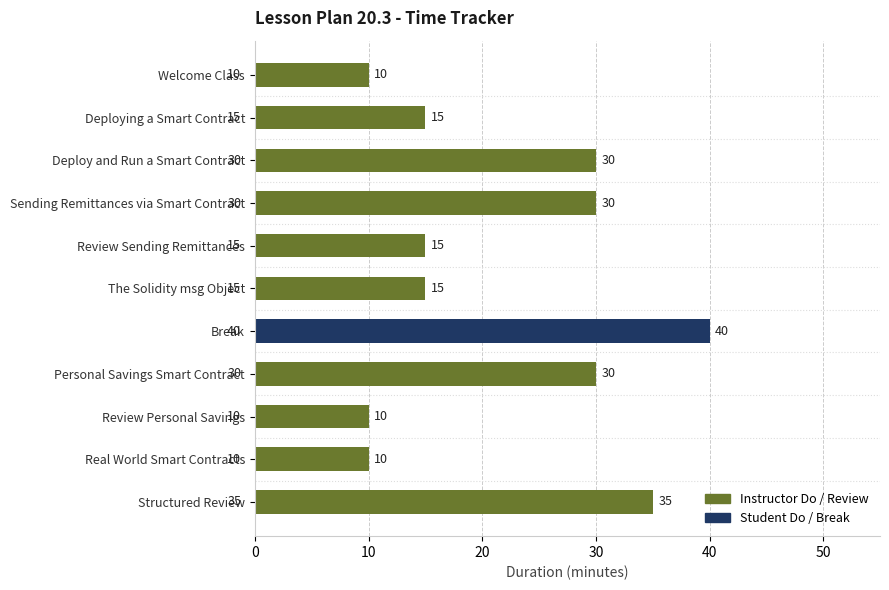

Reading top to bottom, transcribe all the data shown in this chart.

10	15	30	30	15	15	40	30	10	10	35